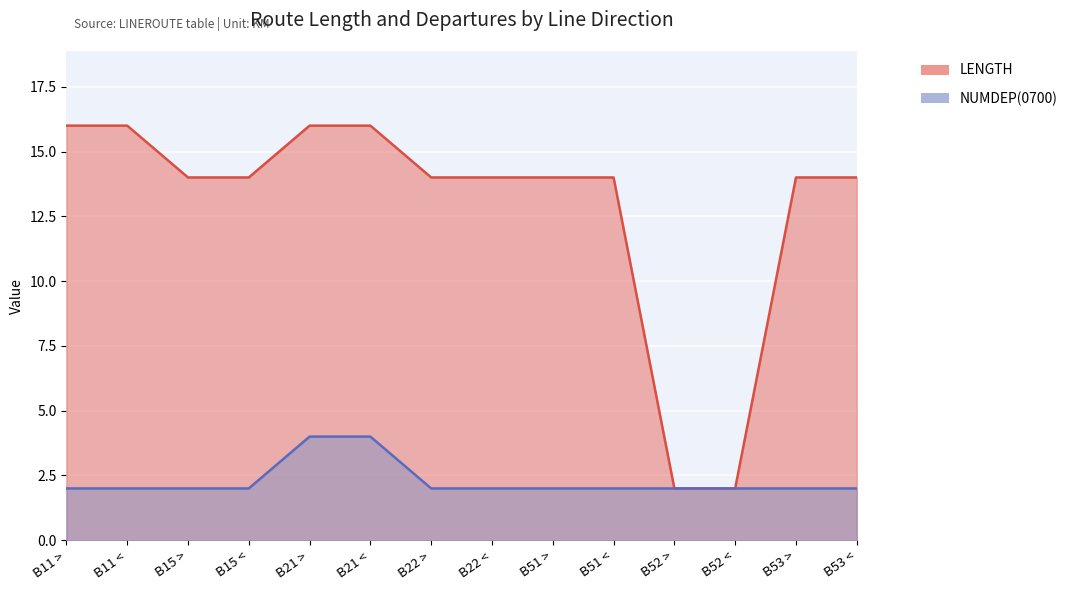

List the labels in order of LENGTH value, largest first.

B11 >, B11 <, B21 >, B21 <, B15 >, B15 <, B22 >, B22 <, B51 >, B51 <, B53 >, B53 <, B52 >, B52 <